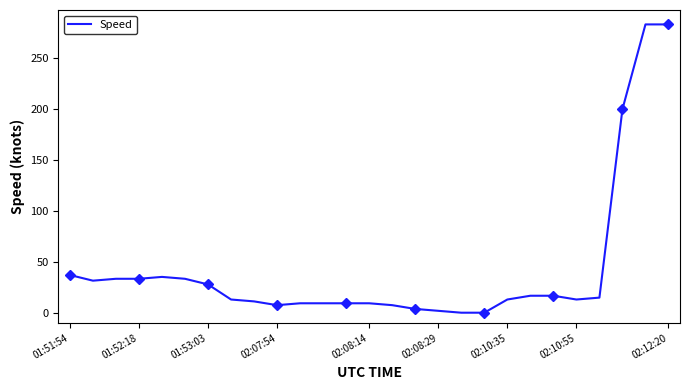

True or false: Speed has a value of 7.4 at 02:07:54.

True